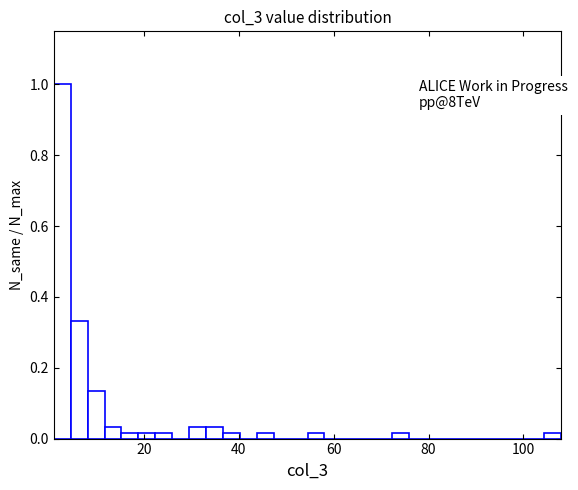

Around what value on the x-axis is the tallest bar? Give the approximate position of its centre, as read against the axis.

2